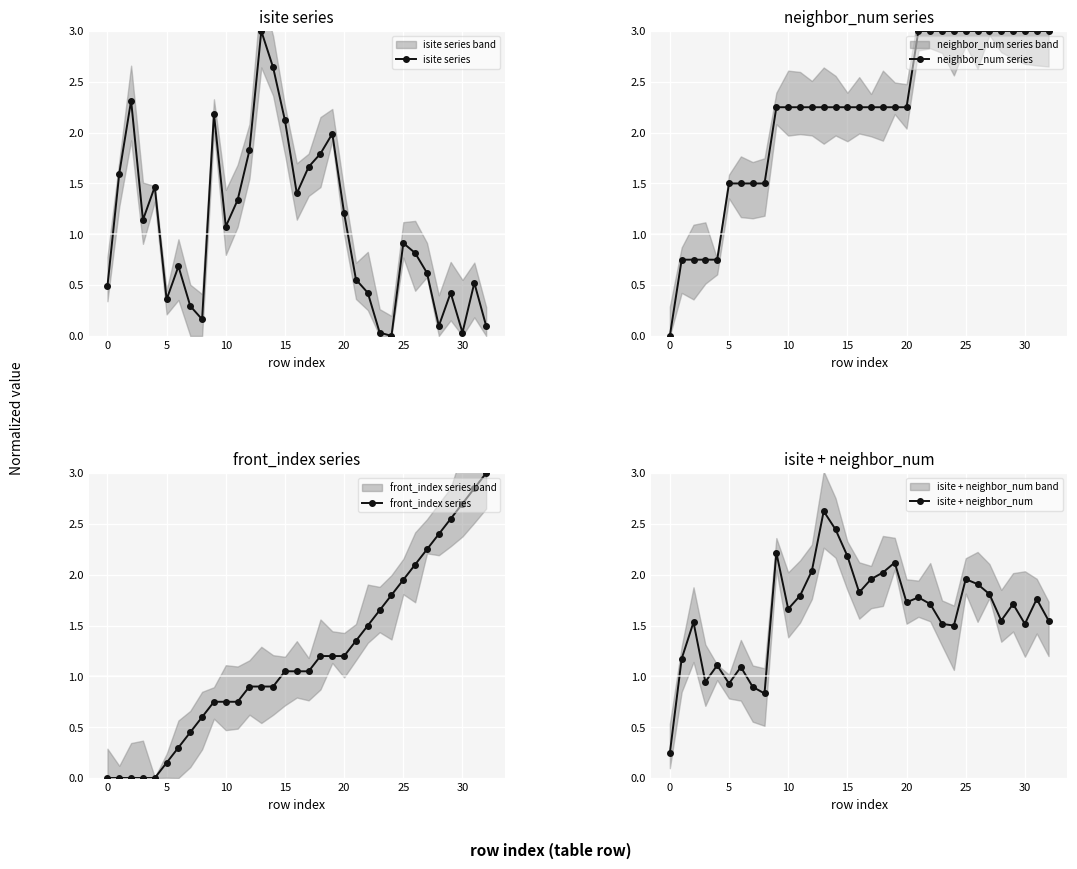

What is the value of the isite series point at the 20th from the left?

2.0